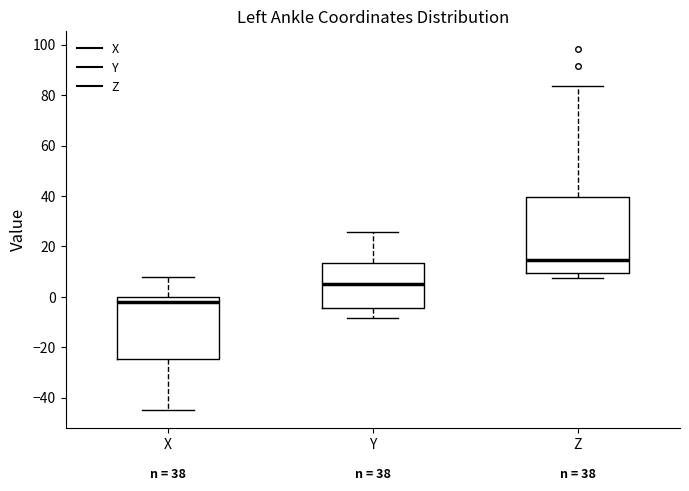

Comparing the boxes themselves (not the whiskers), which one is the tallest?

Z